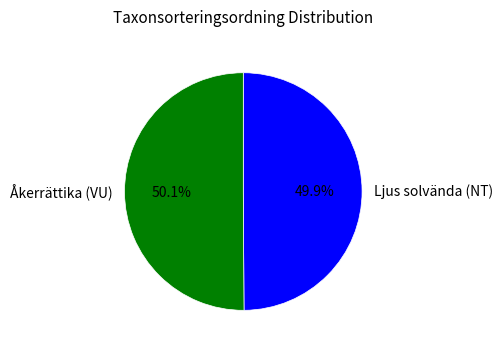

Count the number of slices in the pie.

2